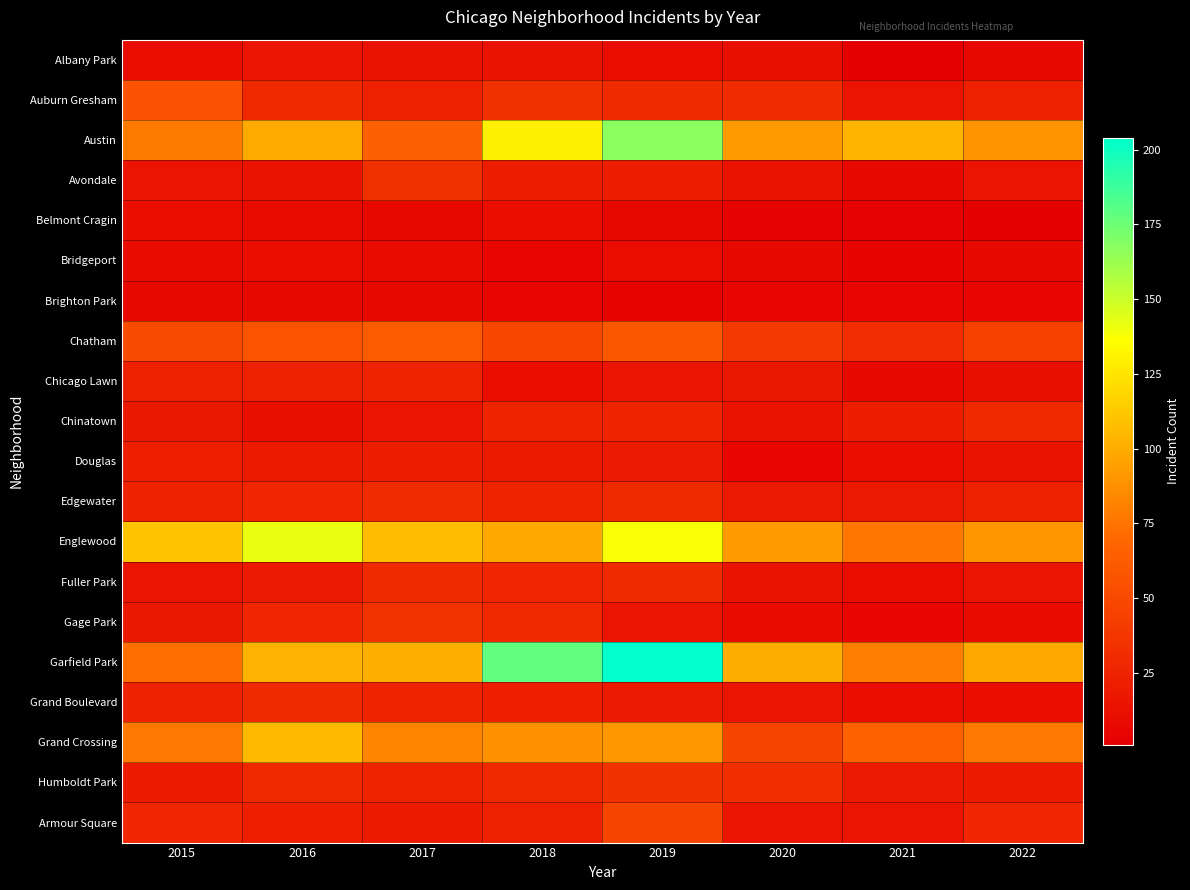

Reading left to right, transcribe all the data shown in this chart.

Albany Park: 2015=10	2016=15	2017=13	2018=13	2019=10	2020=12	2021=1	2022=8
Auburn Gresham: 2015=56	2016=28	2017=23	2018=33	2019=29	2020=30	2021=15	2022=23
Austin: 2015=78	2016=99	2017=65	2018=130	2019=167	2020=92	2021=104	2022=89
Avondale: 2015=15	2016=14	2017=33	2018=21	2019=21	2020=13	2021=8	2022=15
Belmont Cragin: 2015=11	2016=9	2017=7	2018=11	2019=7	2020=3	2021=3	2022=1
Bridgeport: 2015=9	2016=11	2017=9	2018=5	2019=10	2020=8	2021=4	2022=7
Brighton Park: 2015=8	2016=8	2017=8	2018=6	2019=4	2020=5	2021=6	2022=5
Chatham: 2015=51	2016=57	2017=62	2018=48	2019=60	2020=40	2021=31	2022=44
Chicago Lawn: 2015=23	2016=23	2017=25	2018=11	2019=15	2020=17	2021=7	2022=12
Chinatown: 2015=17	2016=12	2017=15	2018=25	2019=26	2020=14	2021=21	2022=28
Douglas: 2015=22	2016=20	2017=21	2018=20	2019=19	2020=6	2021=11	2022=14
Edgewater: 2015=24	2016=27	2017=30	2018=25	2019=29	2020=18	2021=18	2022=23
Englewood: 2015=111	2016=142	2017=107	2018=98	2019=138	2020=92	2021=76	2022=90
Fuller Park: 2015=16	2016=19	2017=29	2018=27	2019=29	2020=14	2021=10	2022=15
Gage Park: 2015=17	2016=27	2017=35	2018=28	2019=15	2020=9	2021=5	2022=9
Garfield Park: 2015=73	2016=103	2017=101	2018=178	2019=204	2020=100	2021=79	2022=98
Grand Boulevard: 2015=24	2016=29	2017=25	2018=22	2019=19	2020=16	2021=10	2022=11
Grand Crossing: 2015=77	2016=106	2017=82	2018=88	2019=91	2020=47	2021=66	2022=77
Humboldt Park: 2015=20	2016=28	2017=25	2018=28	2019=34	2020=32	2021=18	2022=20
Armour Square: 2015=27	2016=22	2017=20	2018=23	2019=47	2020=15	2021=16	2022=27